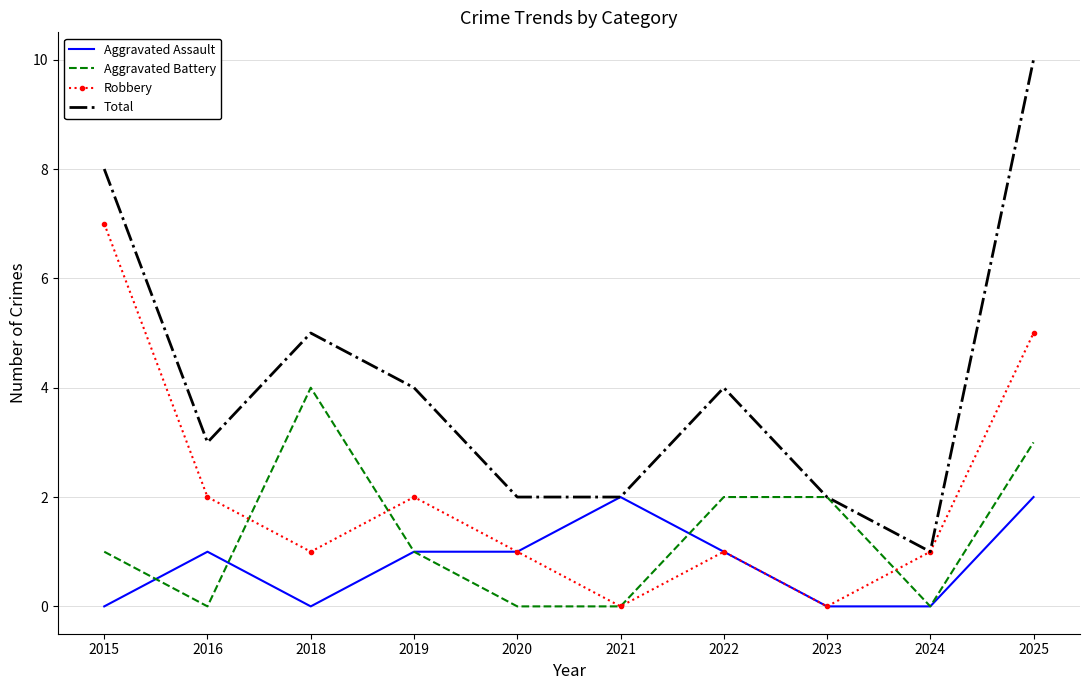

True or false: Total has a value of 5 at 2018.

True